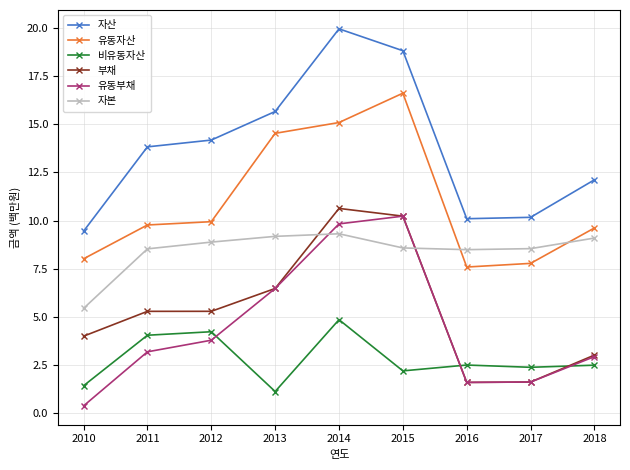

True or false: 자산 and 유동부채 intersect in this chart.

False